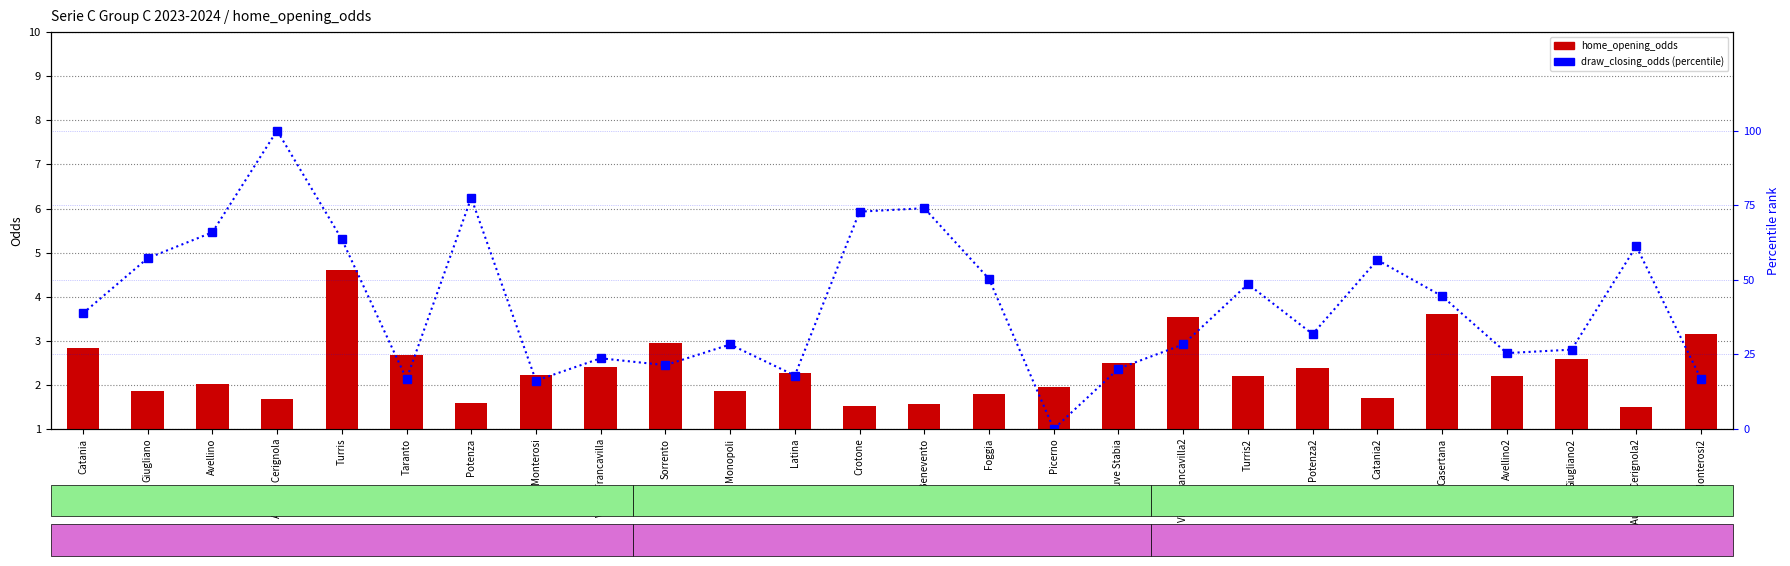

True or false: home_opening_odds has a value of 5.6 at Monterosi2.

False